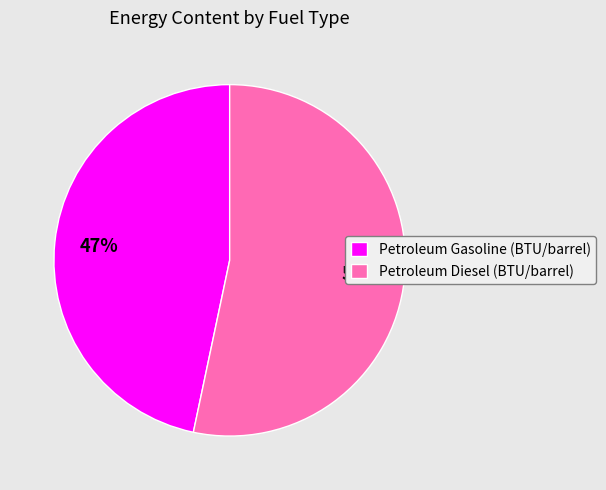

Does Petroleum Gasoline (BTU/barrel) represent more than half of the total?

No